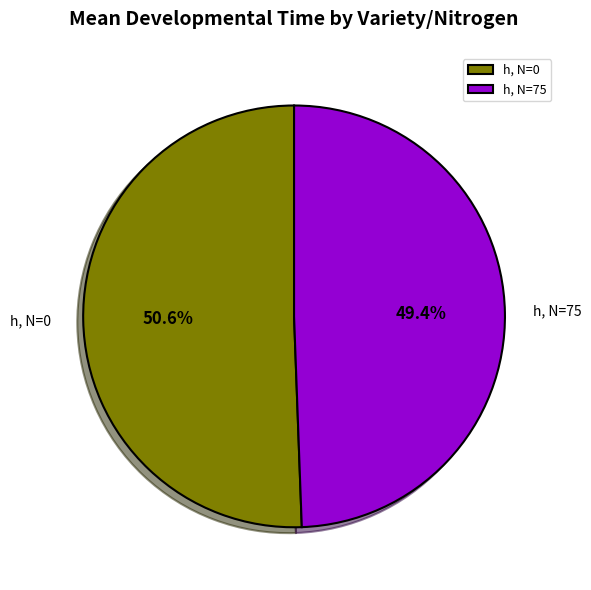

Is h, N=75 the majority of the pie?

No